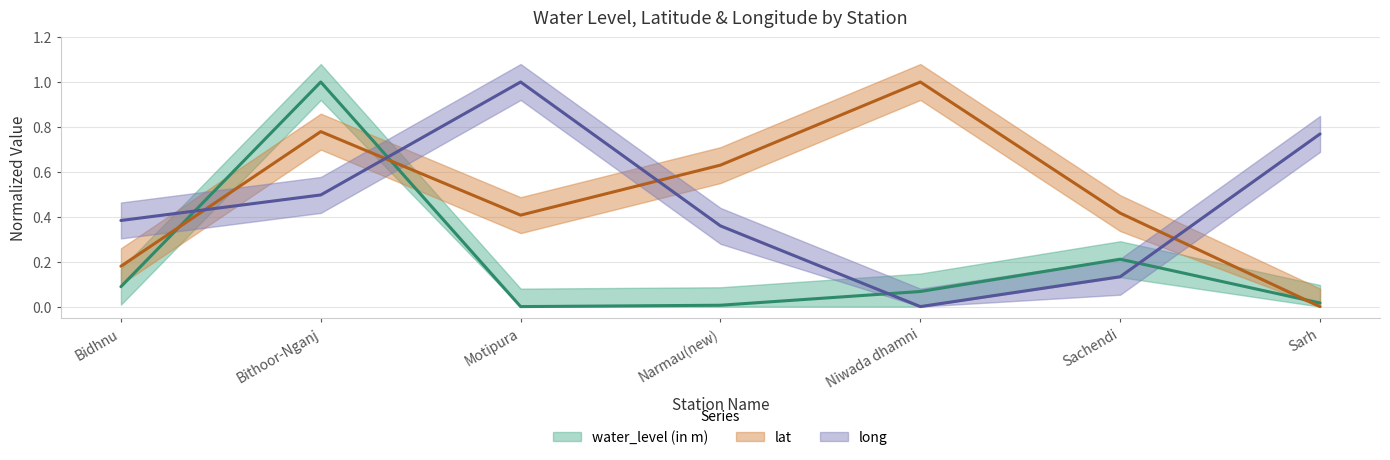

At which category does long reach its first local peak?

Motipura